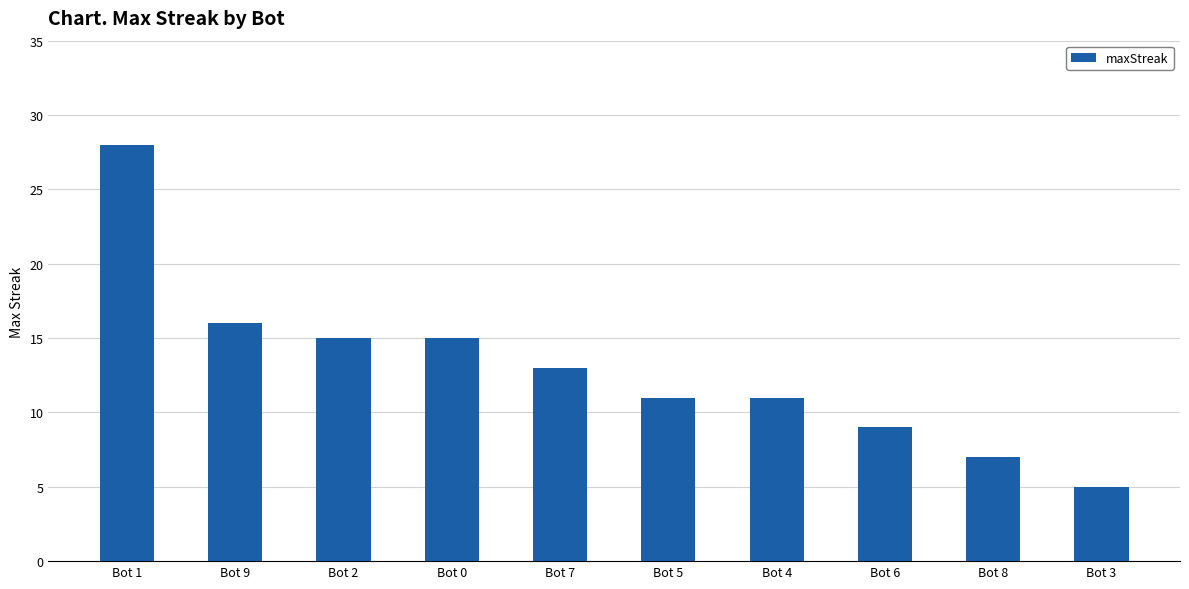

Reading left to right, list all the values displayed in this chart.

Bot 1=28	Bot 9=16	Bot 2=15	Bot 0=15	Bot 7=13	Bot 5=11	Bot 4=11	Bot 6=9	Bot 8=7	Bot 3=5